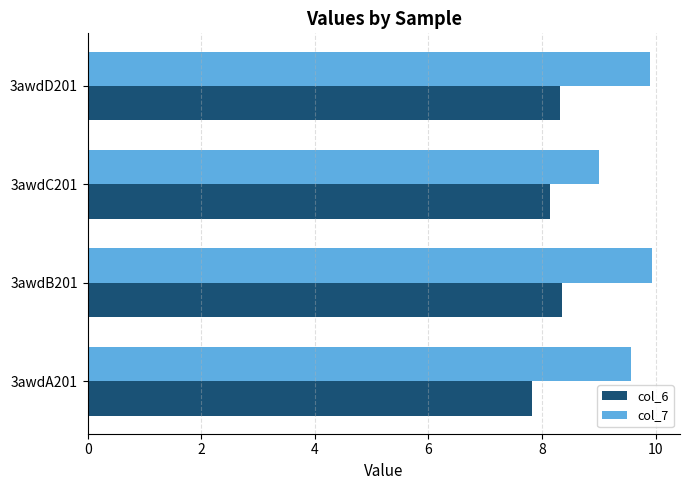

The col_6 series shows 1.8 at 3awdC201. True or false?

False